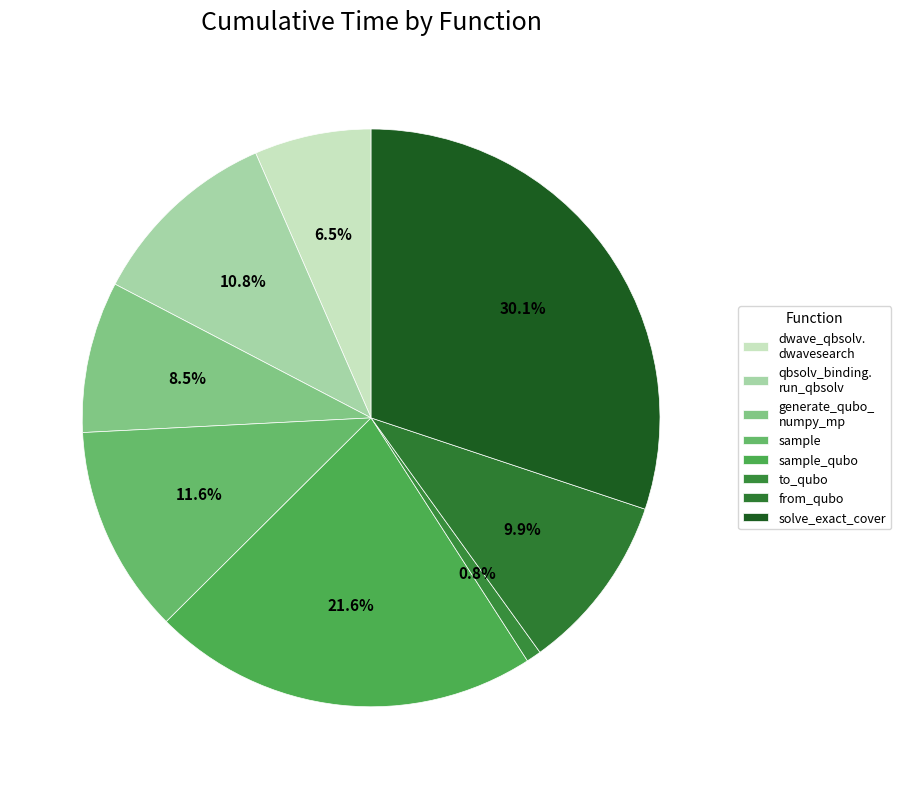

How many slices are in this pie chart?

8